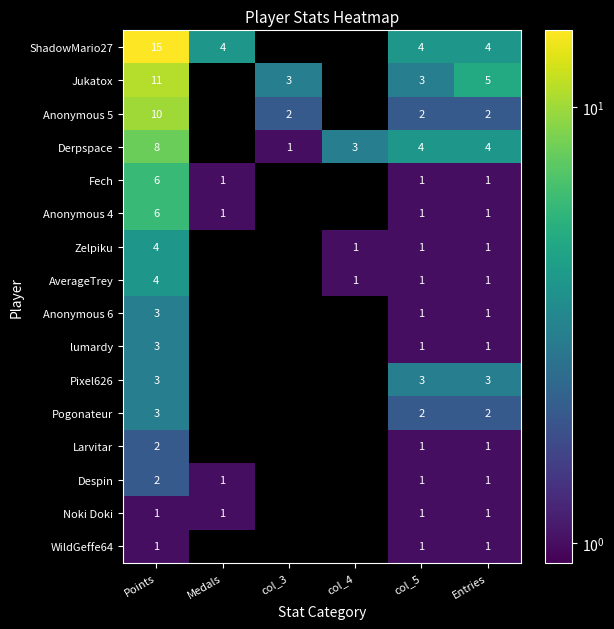

What is the total value across all series at col_5?

28